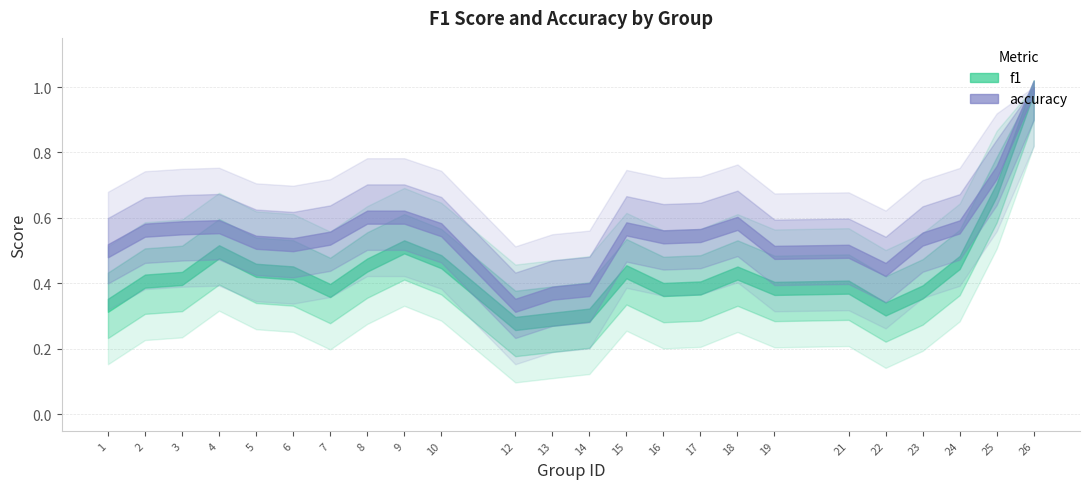

What are all the series names shown in the legend?

f1, accuracy